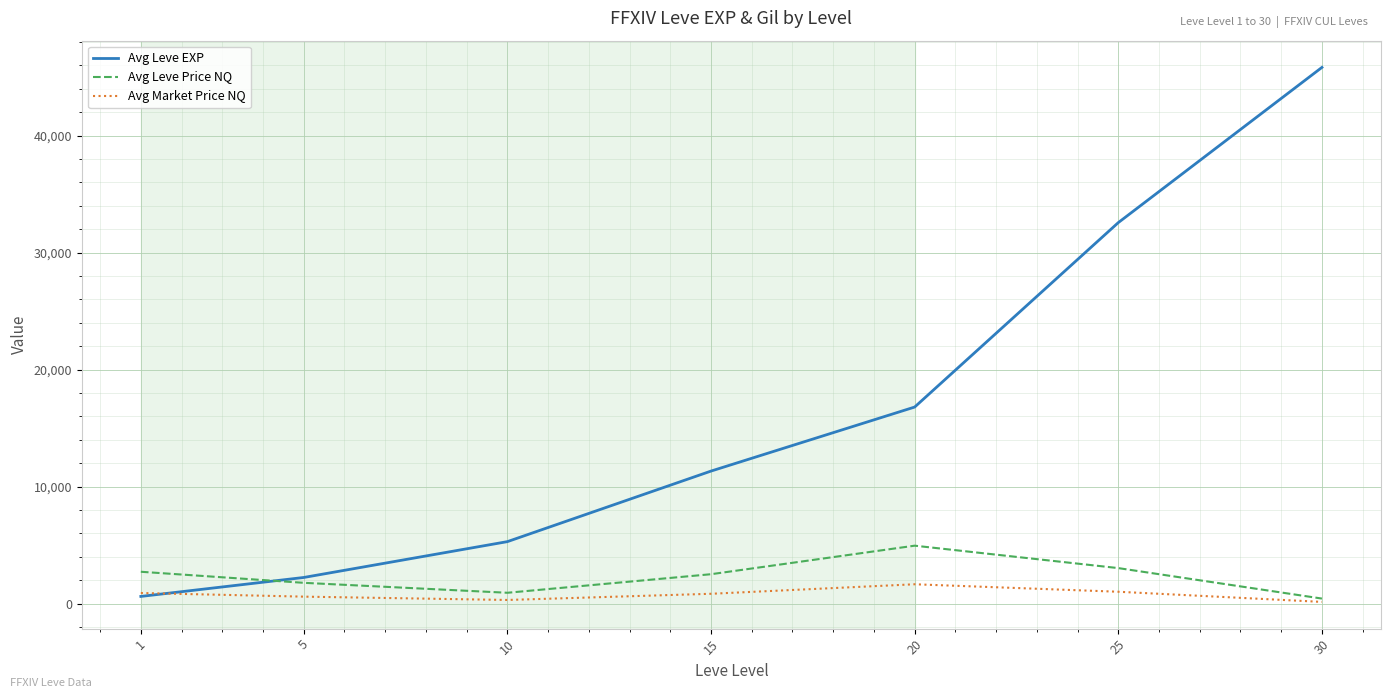

Between 25 and 30, which series saw the biggest shift?

Avg Leve EXP